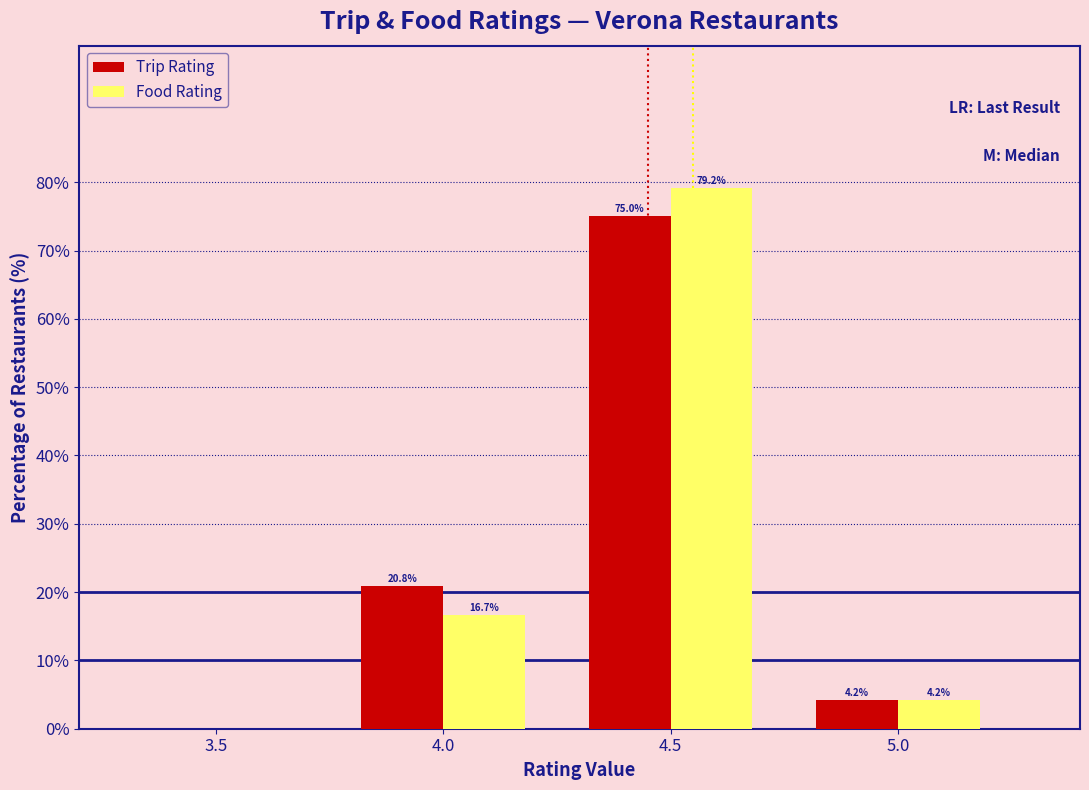

In the Trip Rating series, which range on the x-axis has the tallest bar?

4.25 to 4.75